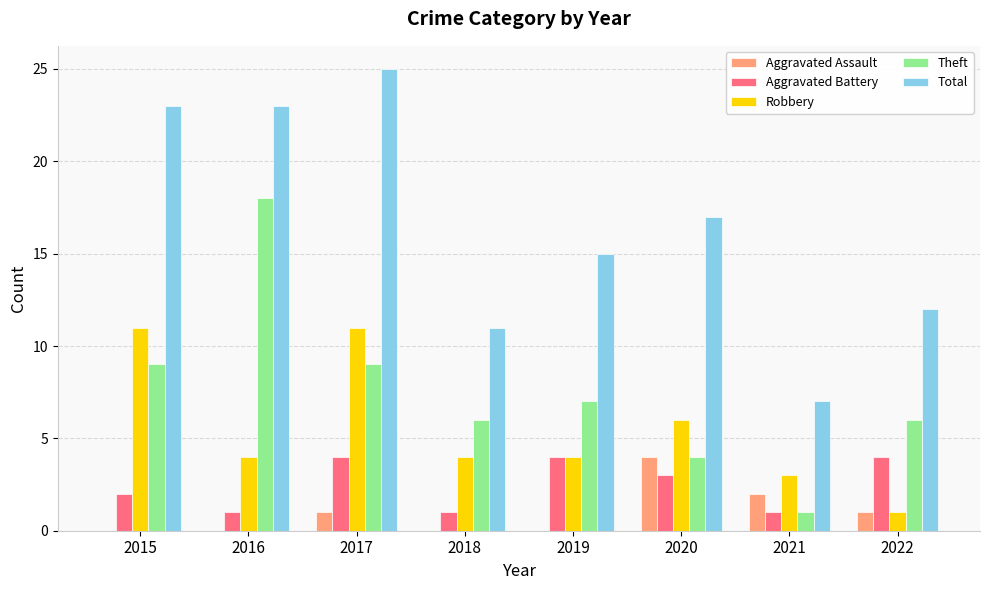

The Theft series shows 1 at 2020. True or false?

False